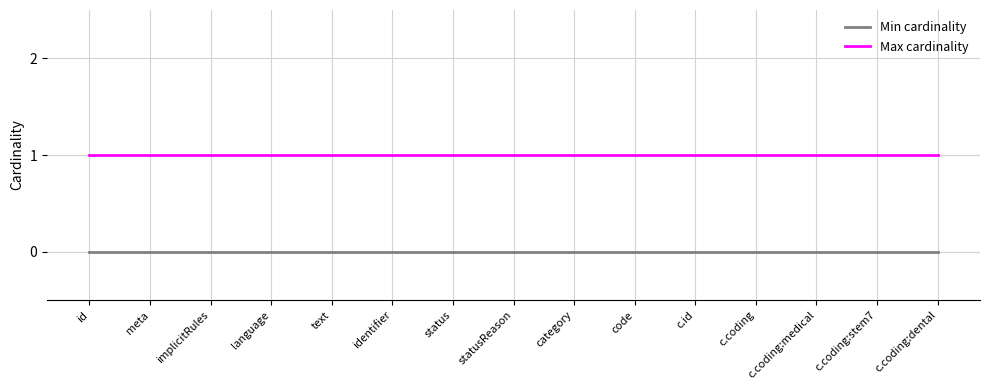

Reading left to right, extract all data points from this chart.

Min cardinality: id=0	meta=0	implicitRules=0	language=0	text=0	identifier=0	status=0	statusReason=0	category=0	code=0	c.id=0	c.coding=0	c.coding:medical=0	c.coding:stem7=0	c.coding:dental=0
Max cardinality: id=1	meta=1	implicitRules=1	language=1	text=1	identifier=1	status=1	statusReason=1	category=1	code=1	c.id=1	c.coding=1	c.coding:medical=1	c.coding:stem7=1	c.coding:dental=1